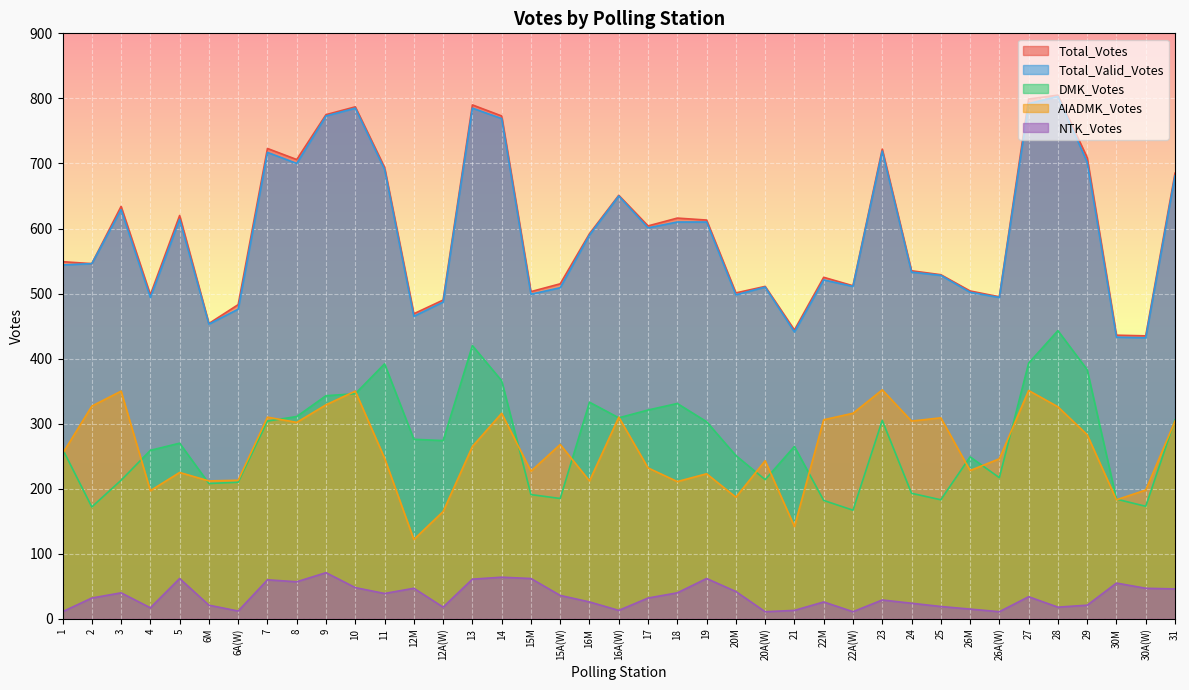

What are all the series names shown in the legend?

Total_Votes, Total_Valid_Votes, DMK_Votes, AIADMK_Votes, NTK_Votes